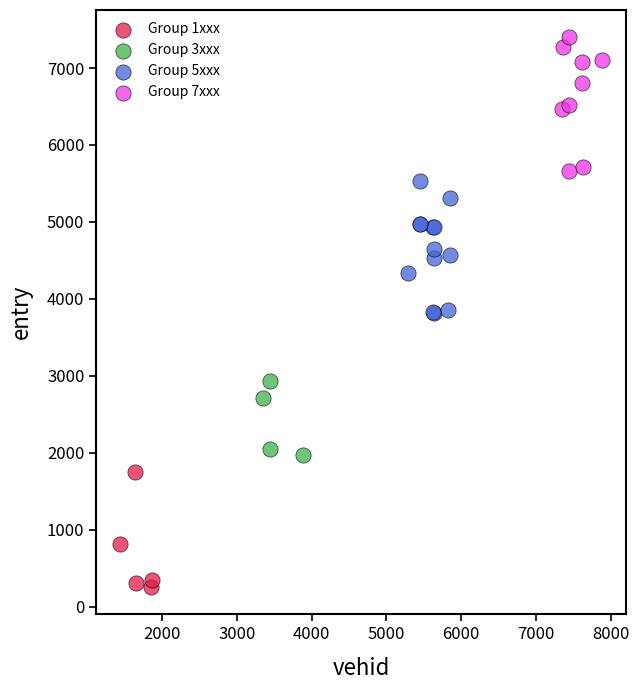

What are all the series names shown in the legend?

Group 1xxx, Group 3xxx, Group 5xxx, Group 7xxx